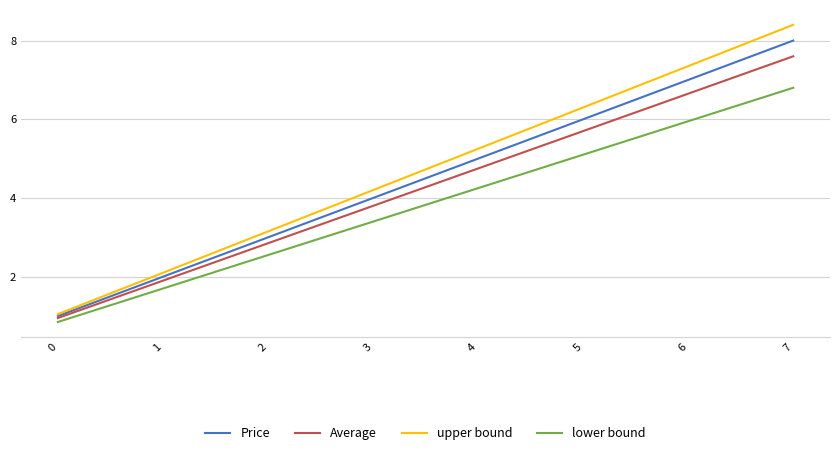

Where does the upper bound series first go above 5?

4